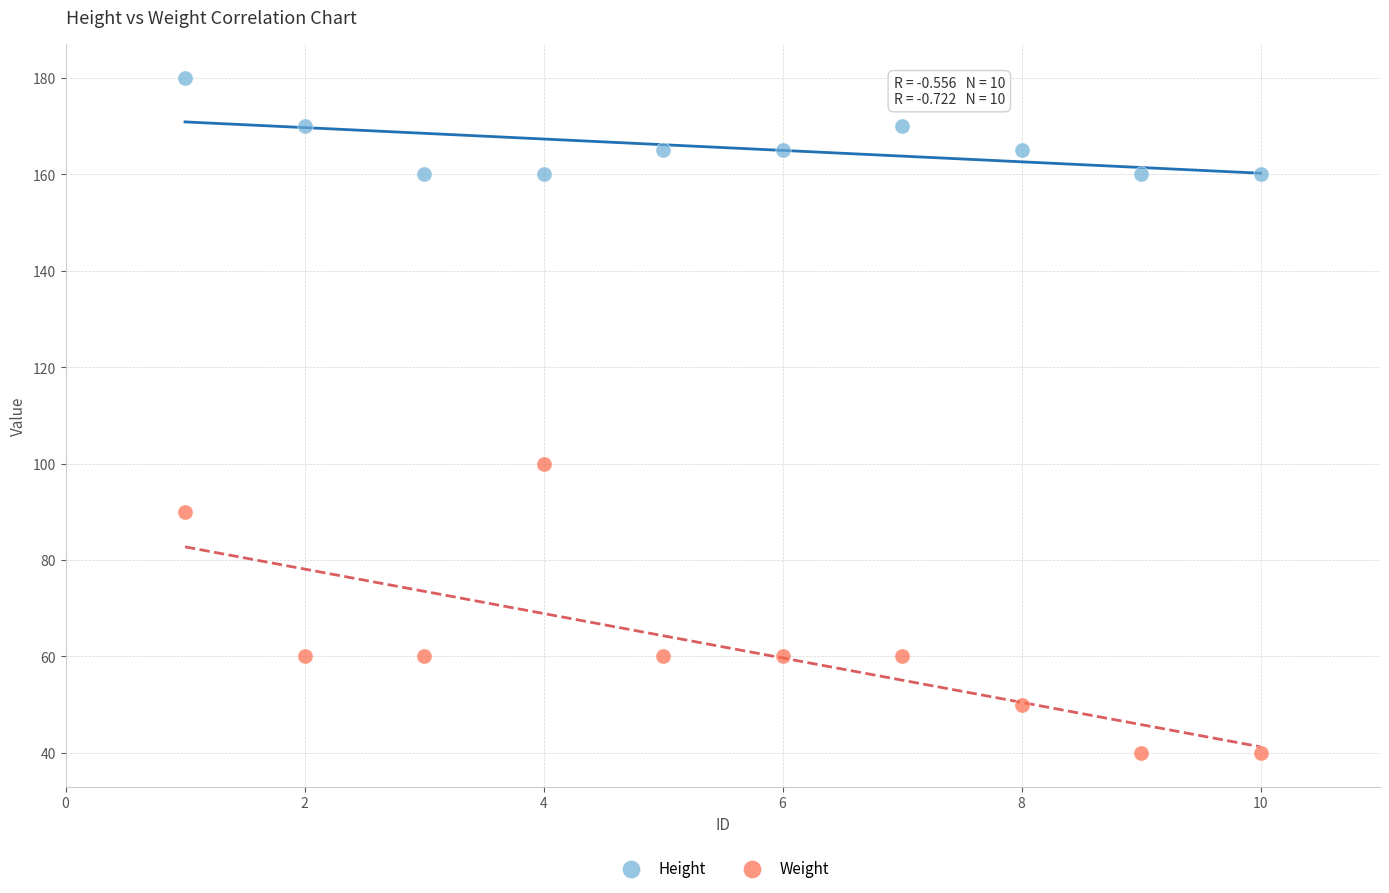

Across all series, what Y value is closest to 110?

100